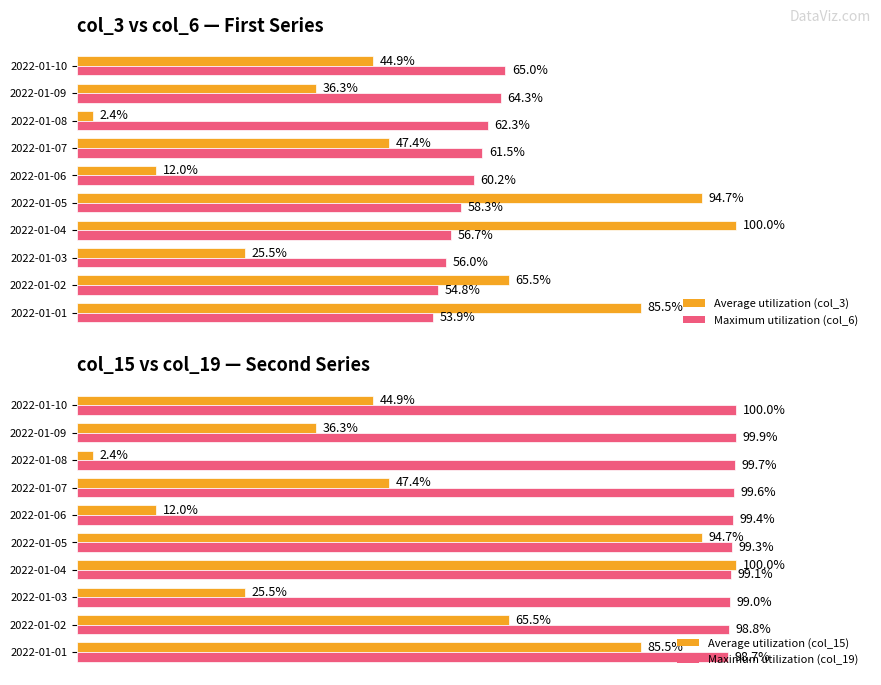

Is the value of Average utilization (col_3) at 2022-01-08 greater than the value of Maximum utilization (col_6) at 2022-01-10?

No